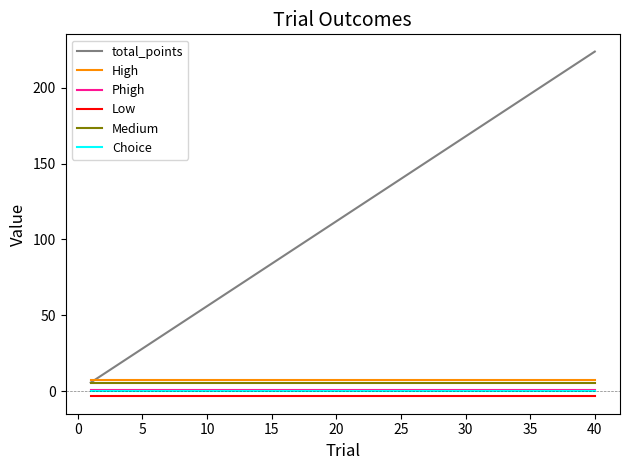

Which series has the largest total across all categories?

total_points